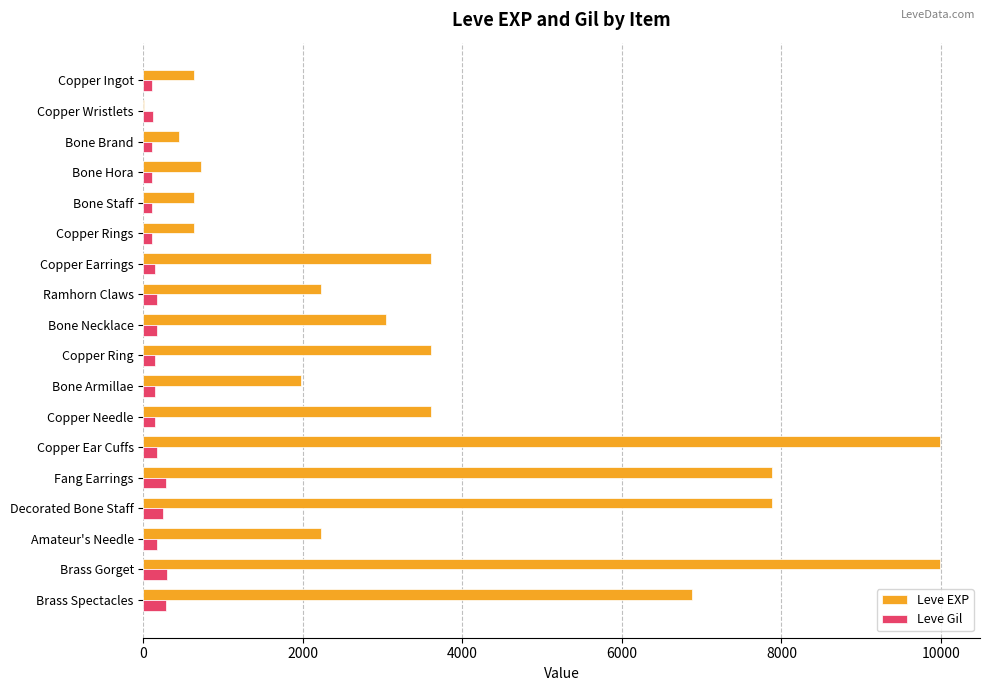

Which series changed the most between Ramhorn Claws and Brass Spectacles?

Leve EXP